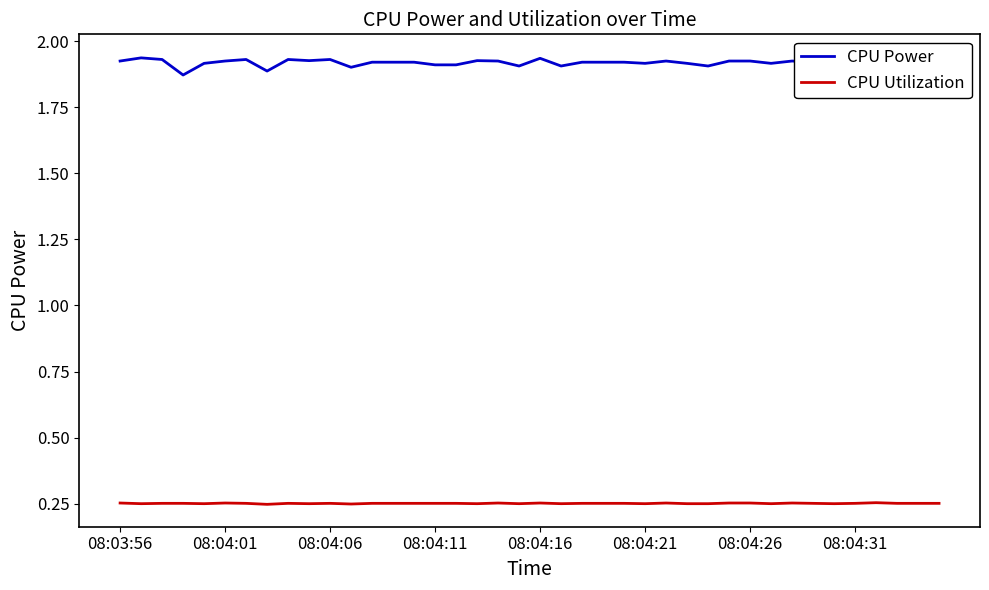

What is the average value of the CPU Utilization series?

0.3